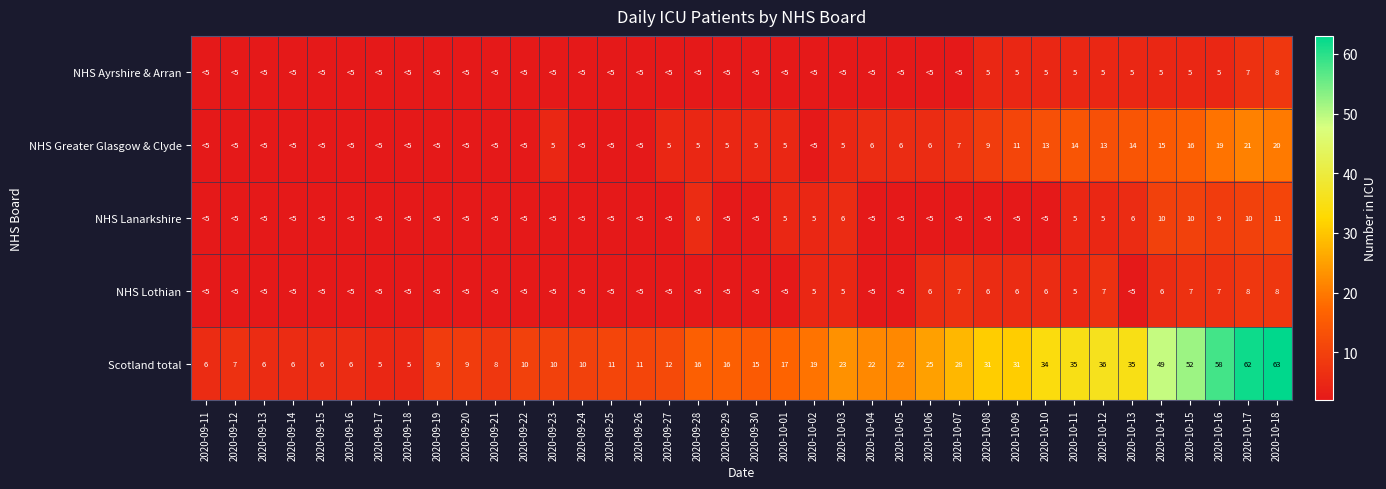

At which label does Scotland total reach its peak?

2020-10-18